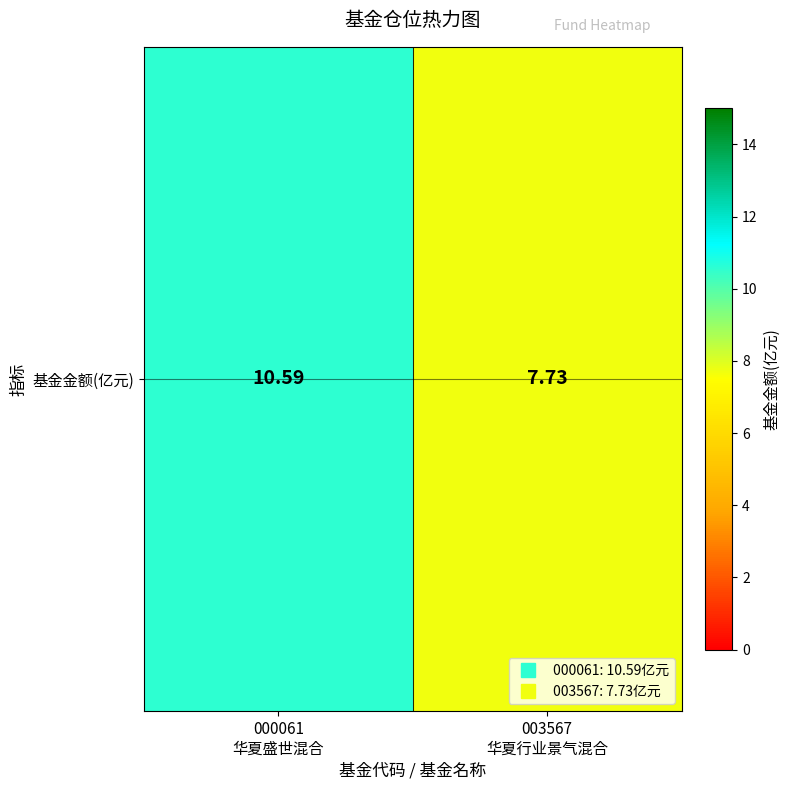

The chart shows a value of 7.7 at 003567
华夏行业景气混合. True or false?

True